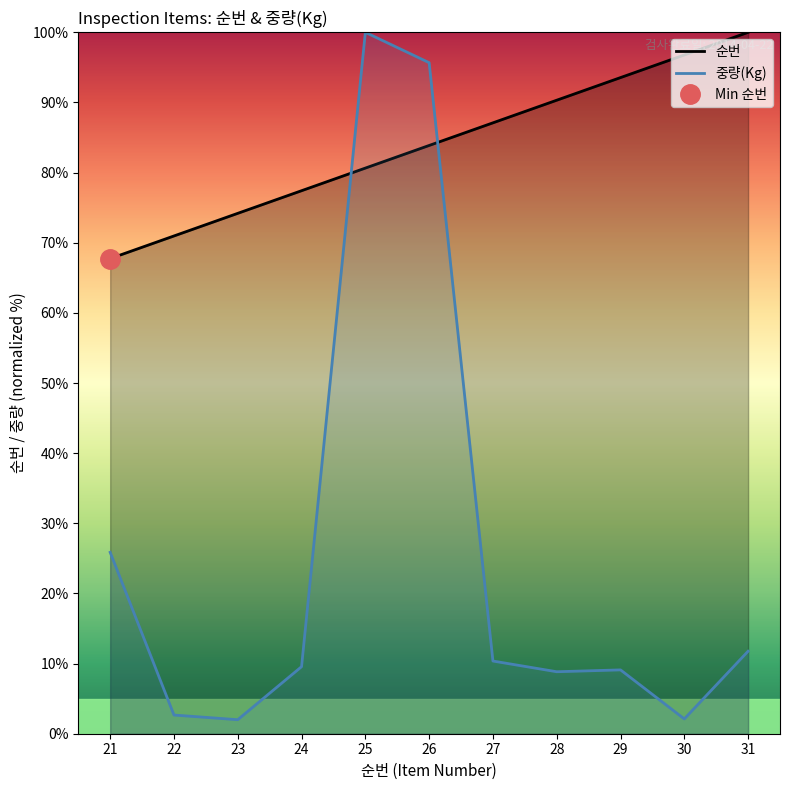

Which category has the highest value across all series?

31